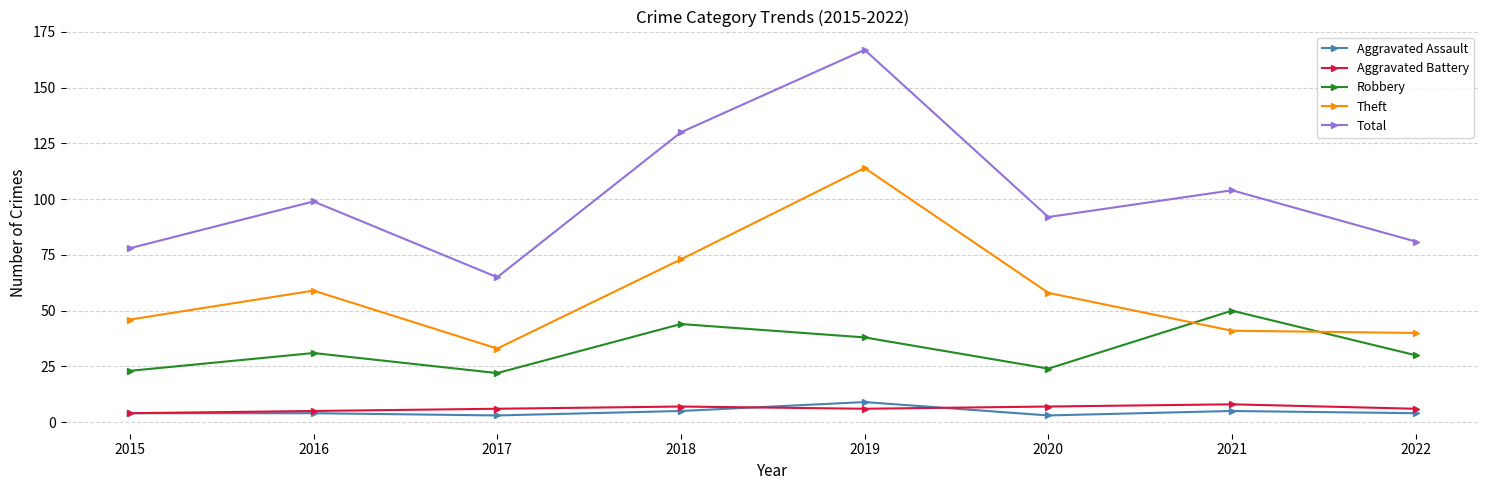

The Theft series shows 90 at 2016. True or false?

False